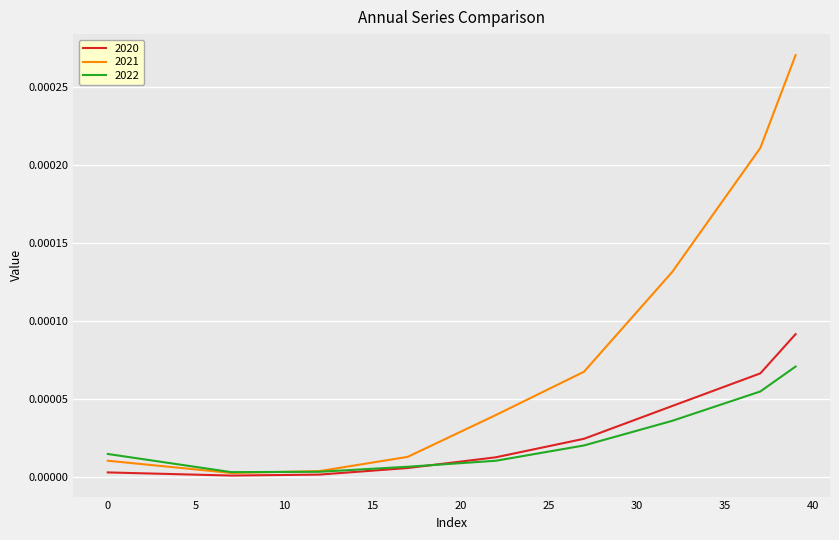

Which series has the widest spread of values?

2021